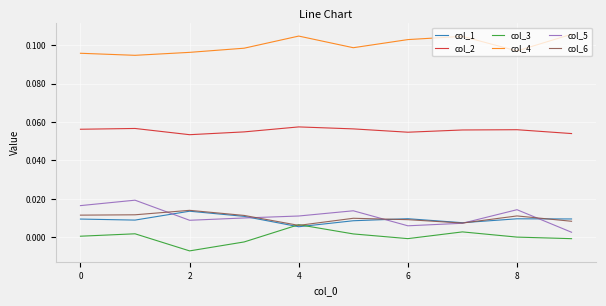

True or false: col_6 and col_4 intersect in this chart.

False